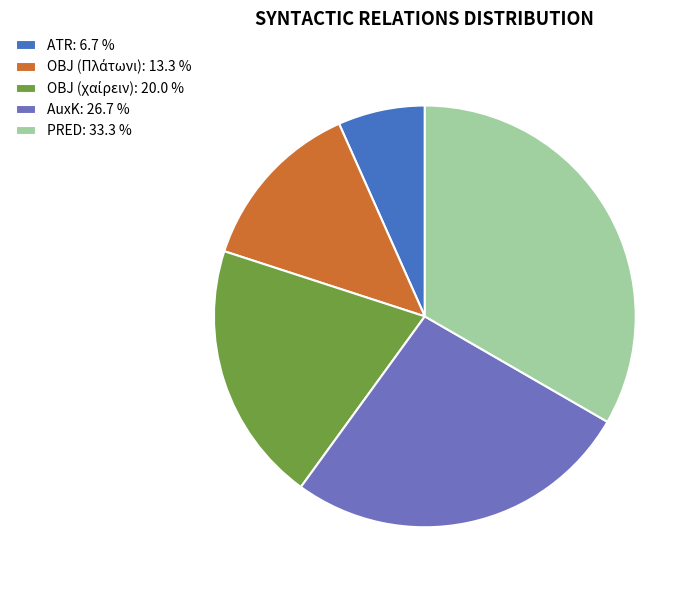

Between PRED: 33.3 % and AuxK: 26.7 %, which is larger?

PRED: 33.3 %